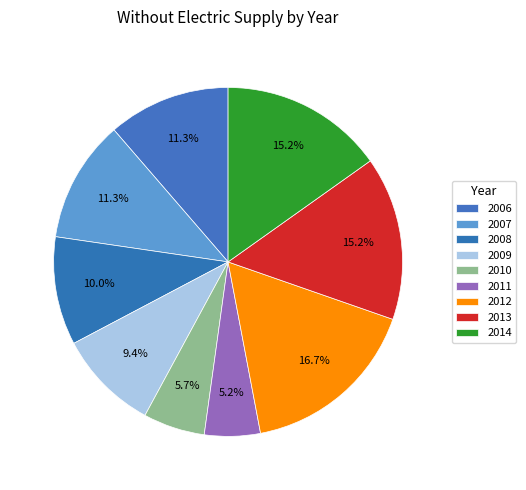

How many slices are in this pie chart?

9